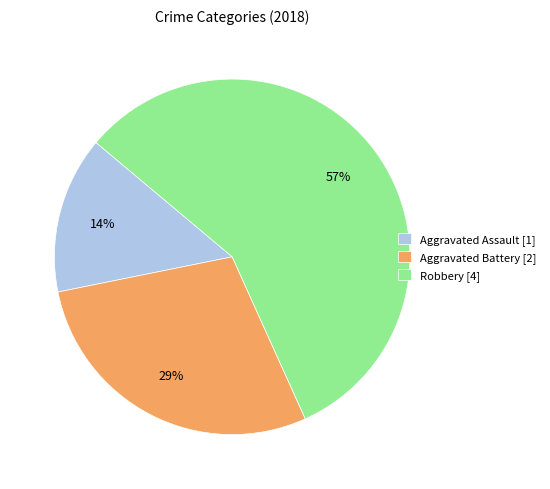

Approximately how many times larger is the value at Aggravated Battery compared to Robbery?

0.5